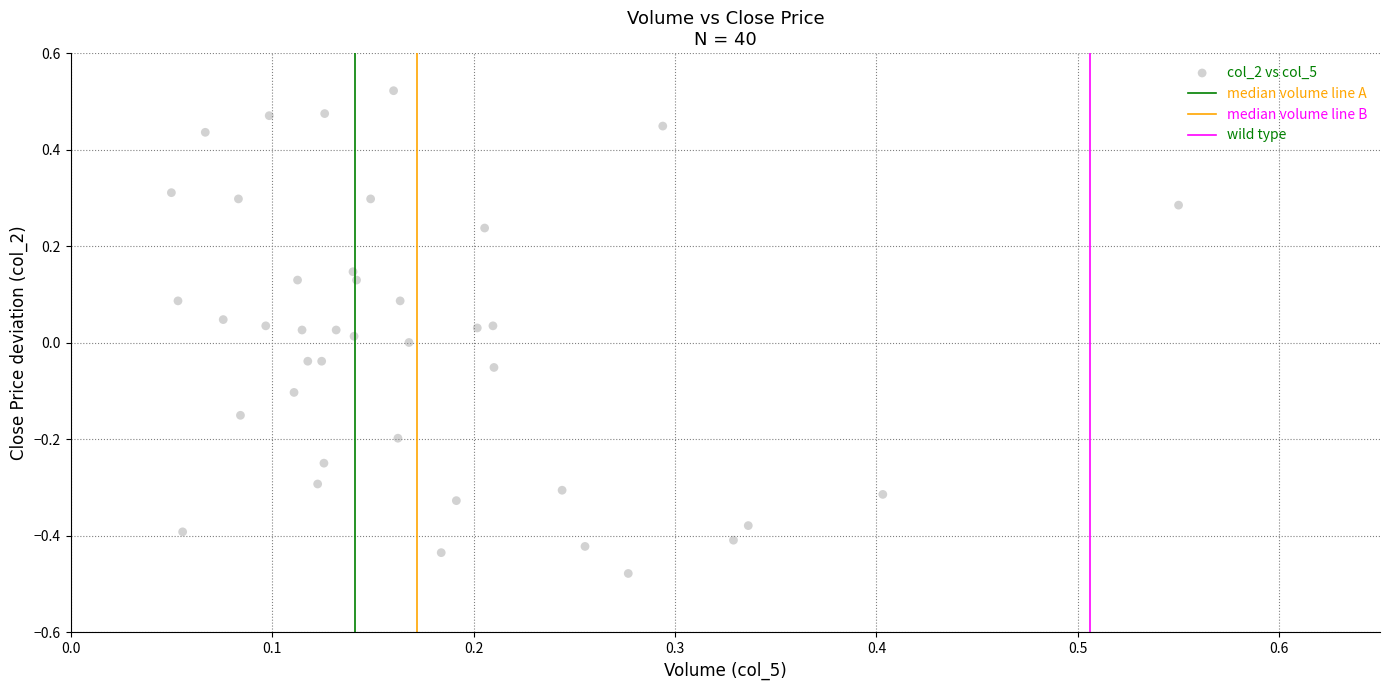

What is the range of Y values (max minus min)?

1.0